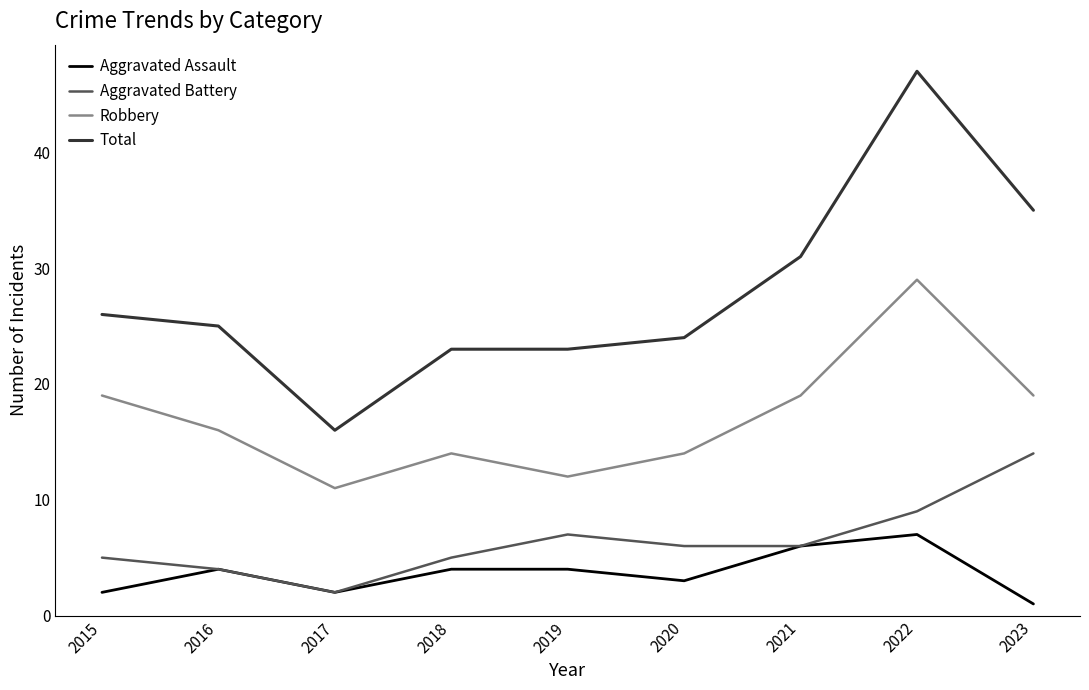

Reading left to right, extract all data points from this chart.

Aggravated Assault: 2	4	2	4	4	3	6	7	1
Aggravated Battery: 5	4	2	5	7	6	6	9	14
Robbery: 19	16	11	14	12	14	19	29	19
Total: 26	25	16	23	23	24	31	47	35